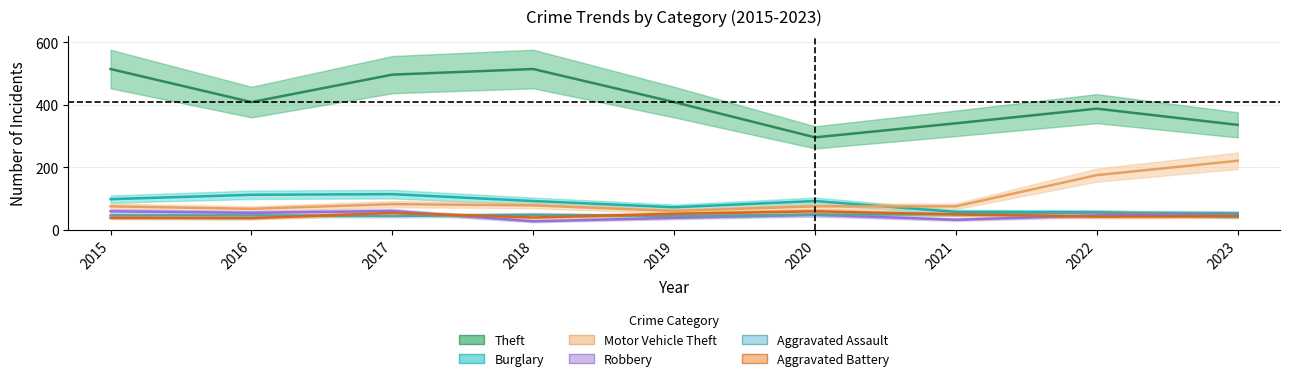

What is the value of the Aggravated Battery point at the 6th from the left?

59